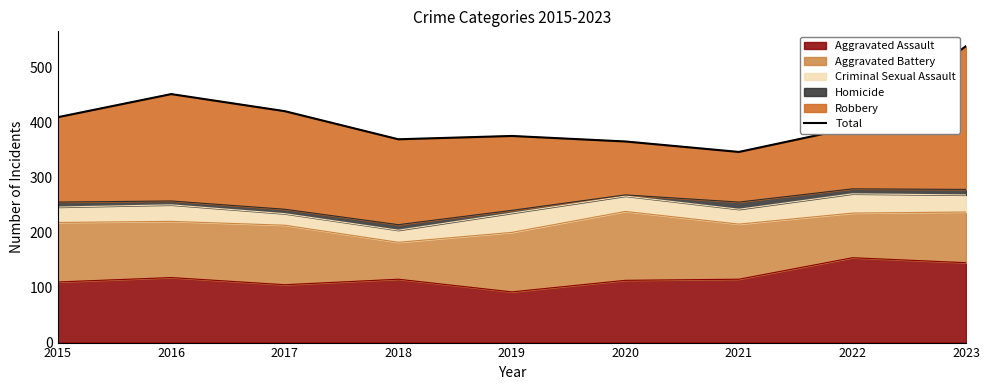

Where does the data first go above 390?

2015